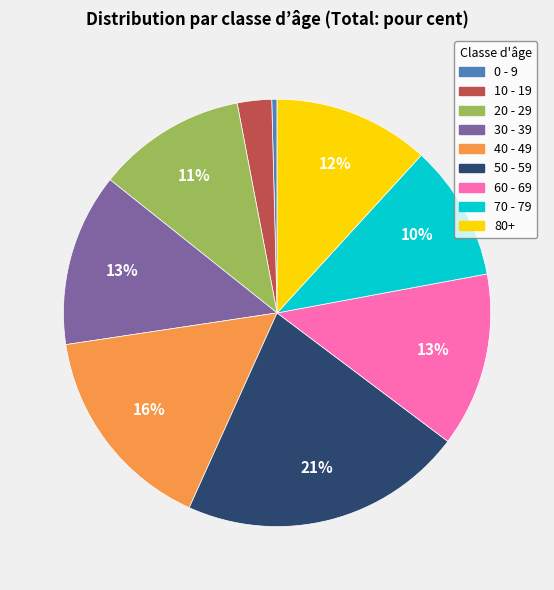

Do 20 - 29 and 0 - 9 together represent more than half of the pie?

No